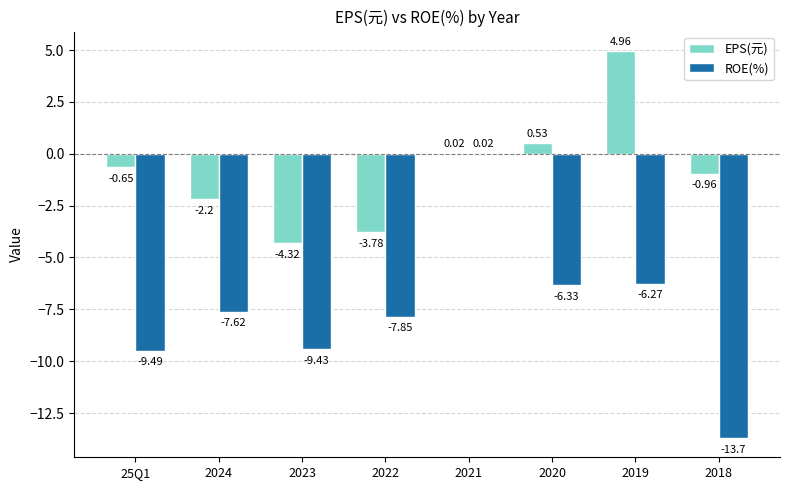

Which series has the largest total across all categories?

EPS(元)